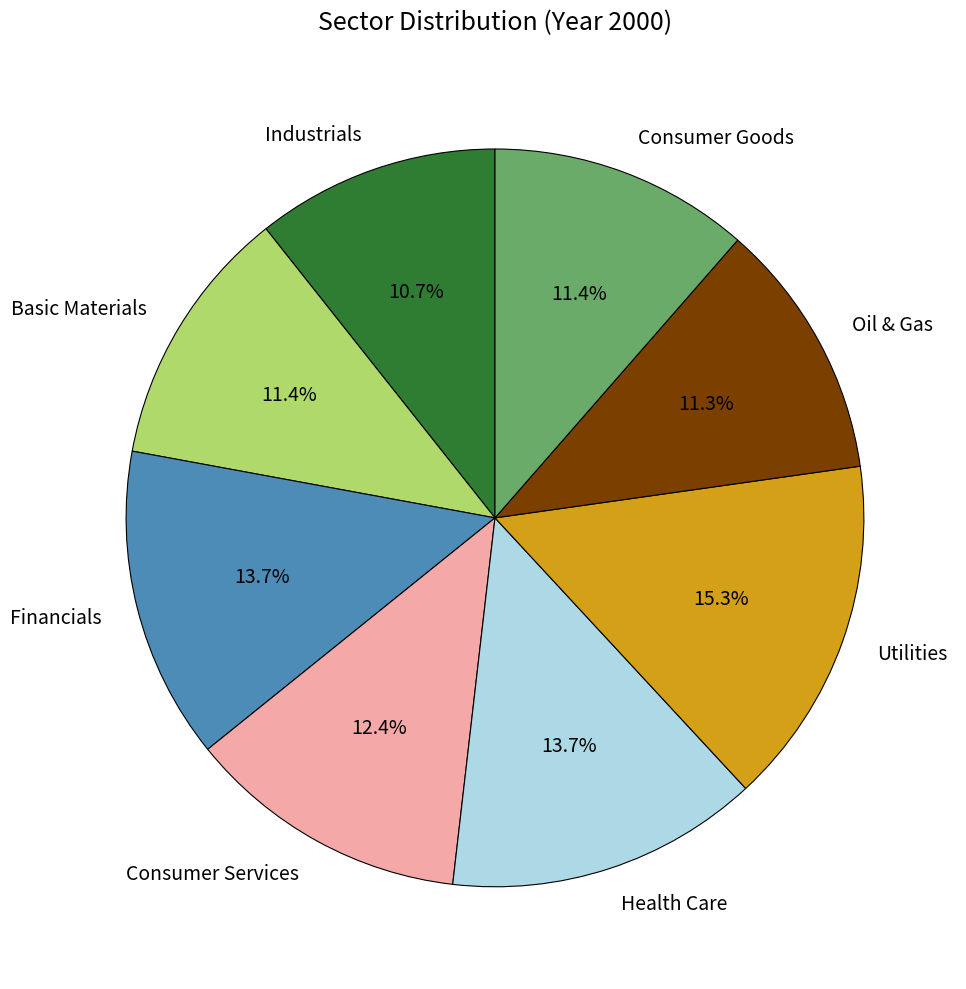

Is it true that Consumer Services is 12% of the pie?

True